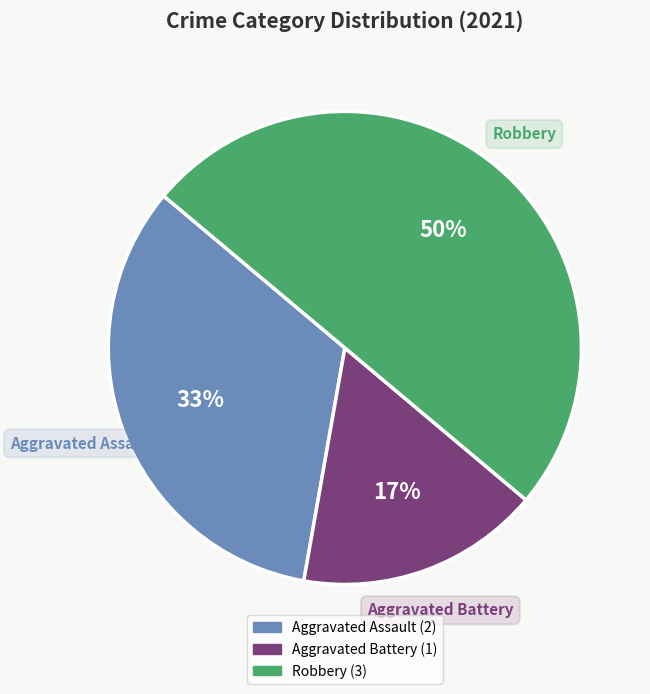

True or false: Aggravated Assault accounts for 25% of the total.

False